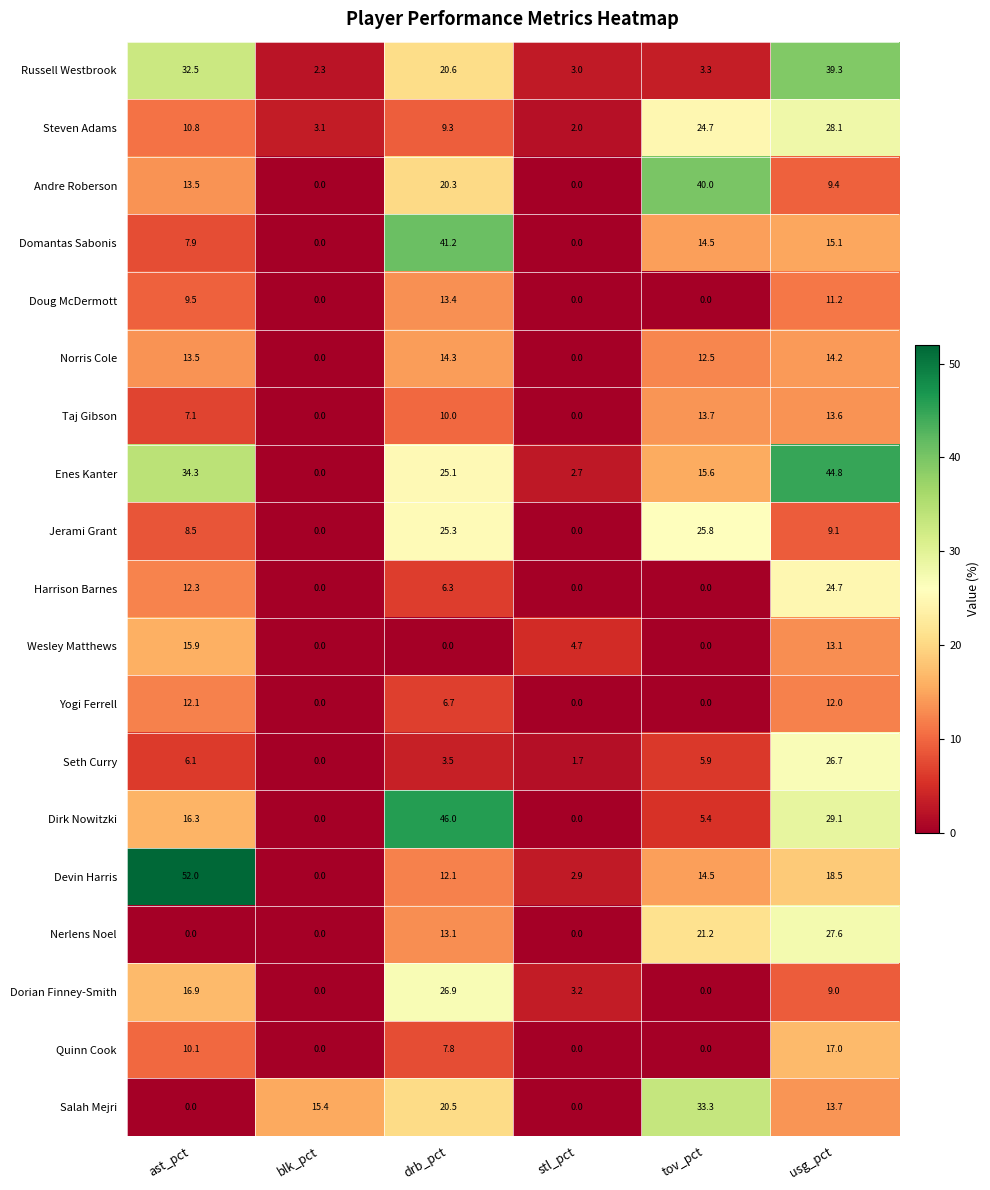

At drb_pct, list the series in order from largest to smallest.

Dirk Nowitzki, Domantas Sabonis, Dorian Finney-Smith, Jerami Grant, Enes Kanter, Russell Westbrook, Salah Mejri, Andre Roberson, Norris Cole, Doug McDermott, Nerlens Noel, Devin Harris, Taj Gibson, Steven Adams, Quinn Cook, Yogi Ferrell, Harrison Barnes, Seth Curry, Wesley Matthews